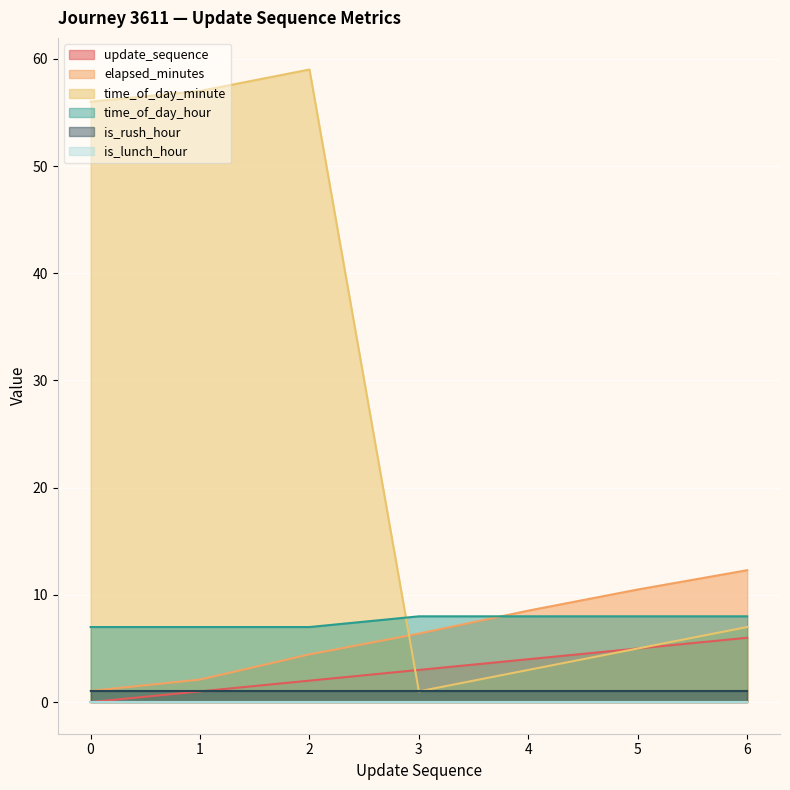

Which series has the largest total across all categories?

time_of_day_minute